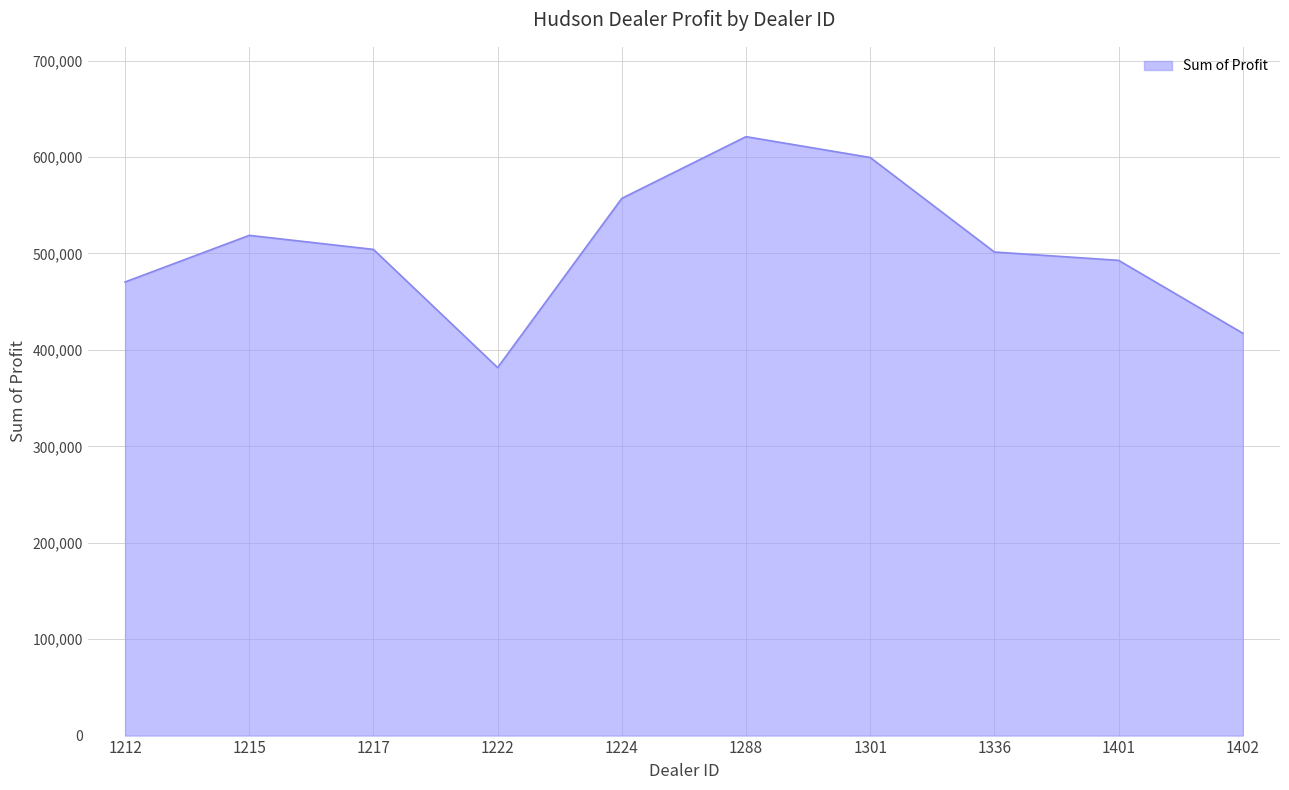

What is the approximate value at 1402?

417345.0